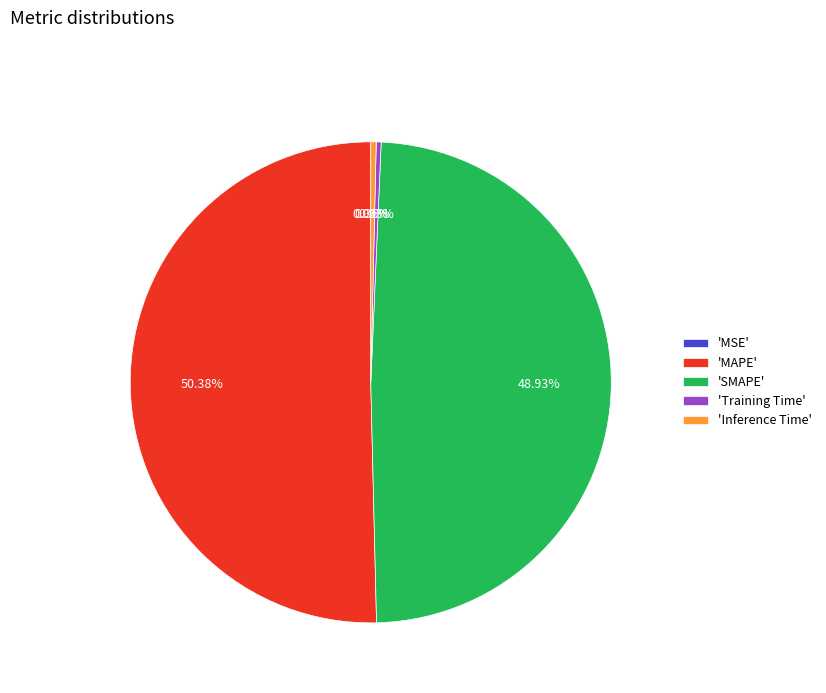

Which category has the biggest portion of the pie?

'MAPE'